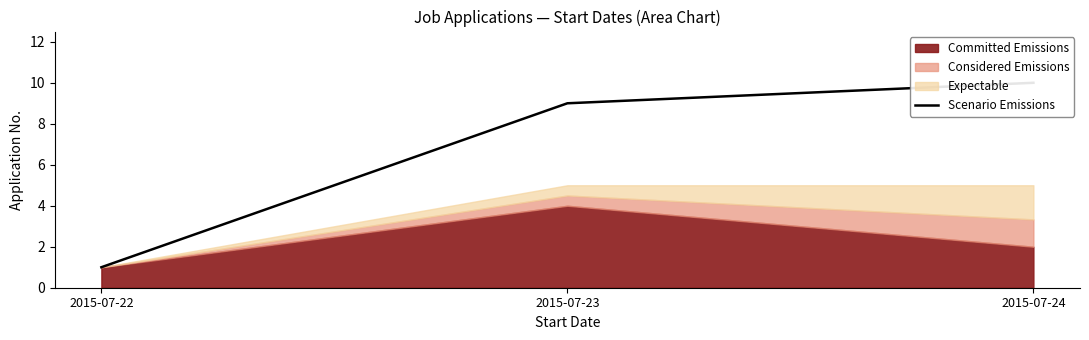

Rank the categories by value from highest to lowest.

2015-07-24, 2015-07-23, 2015-07-22